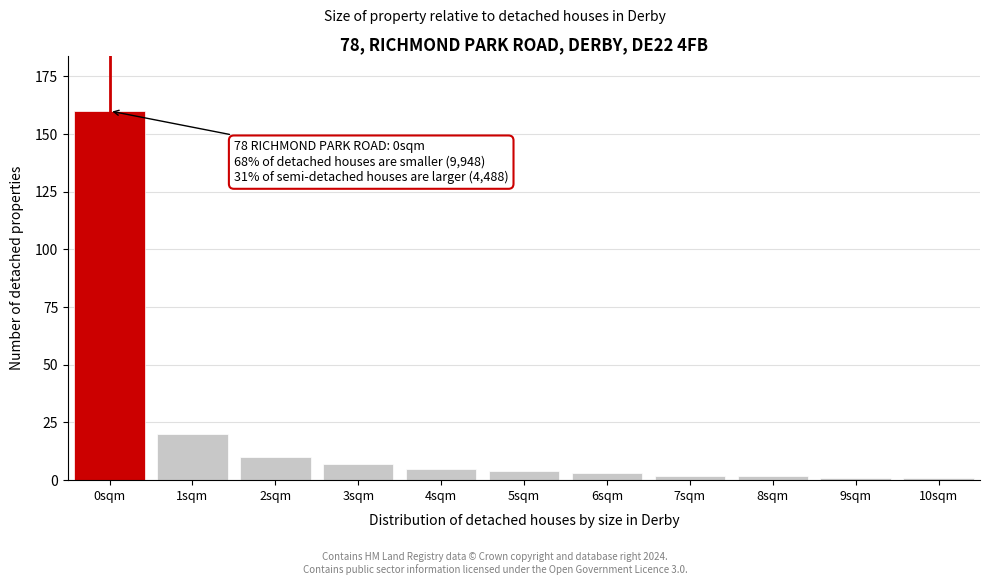

Reading right to left, list all the values displayed in this chart.

1	1	2	2	3	4	5	7	10	20	160